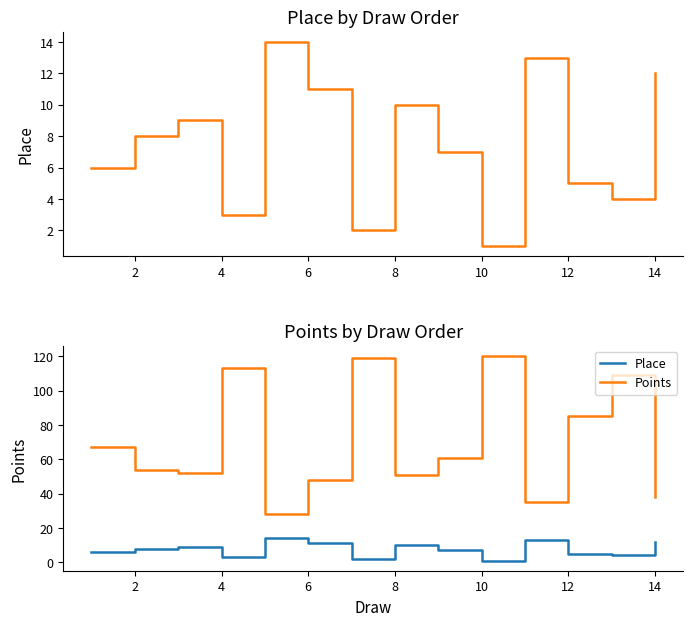

What is the label of the 12th point from the right?

4